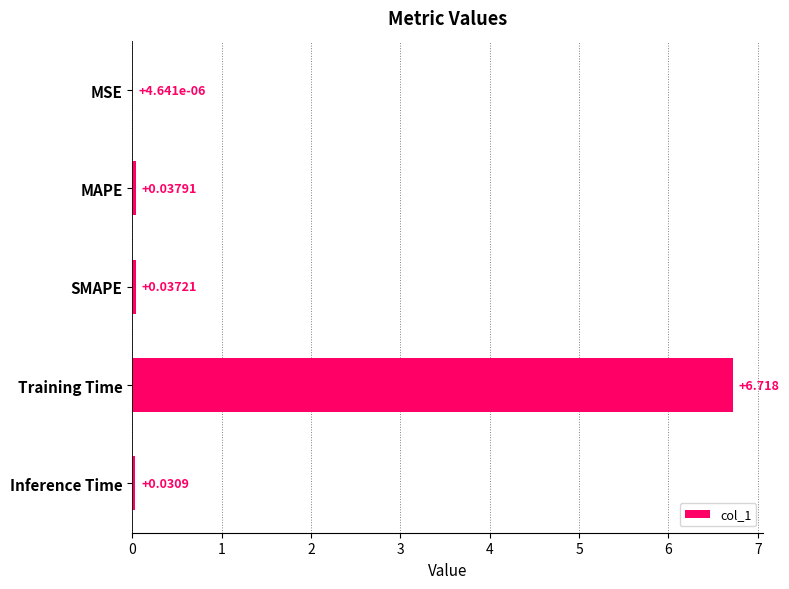

Between MAPE and SMAPE, which is larger?

MAPE